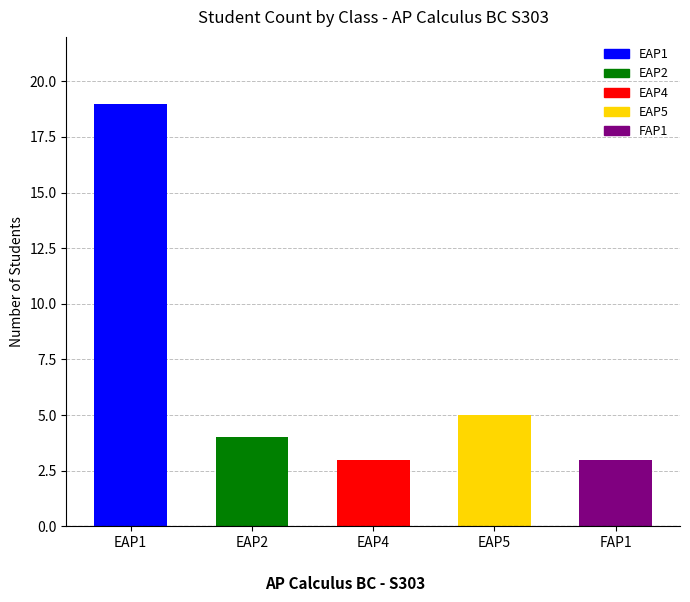

At which label is the value closest to 11?

EAP5